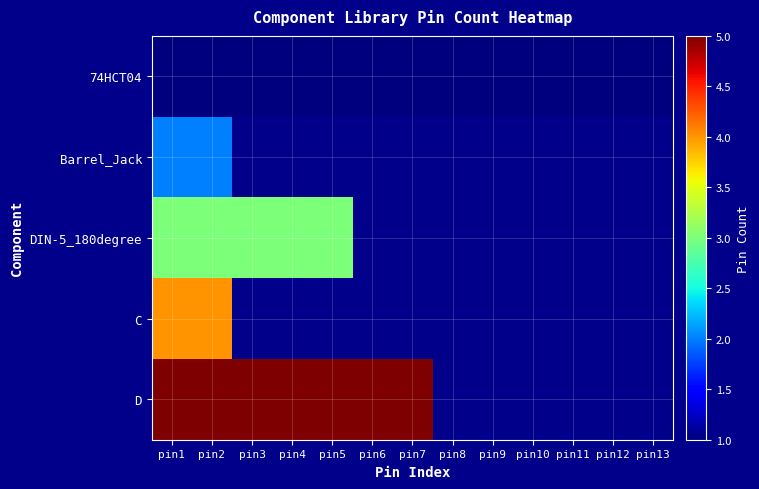

Reading left to right, extract all data points from this chart.

74HCT04: pin1=1	pin2=1	pin3=1	pin4=1	pin5=1	pin6=1	pin7=1	pin8=1	pin9=1	pin10=1	pin11=1	pin12=1	pin13=1
Barrel_Jack: pin1=2	pin2=2	pin3=0	pin4=0	pin5=0	pin6=0	pin7=0	pin8=0	pin9=0	pin10=0	pin11=0	pin12=0	pin13=0
DIN-5_180degree: pin1=3	pin2=3	pin3=3	pin4=3	pin5=3	pin6=0	pin7=0	pin8=0	pin9=0	pin10=0	pin11=0	pin12=0	pin13=0
C: pin1=4	pin2=4	pin3=0	pin4=0	pin5=0	pin6=0	pin7=0	pin8=0	pin9=0	pin10=0	pin11=0	pin12=0	pin13=0
D: pin1=5	pin2=5	pin3=5	pin4=5	pin5=5	pin6=5	pin7=5	pin8=0	pin9=0	pin10=0	pin11=0	pin12=0	pin13=0